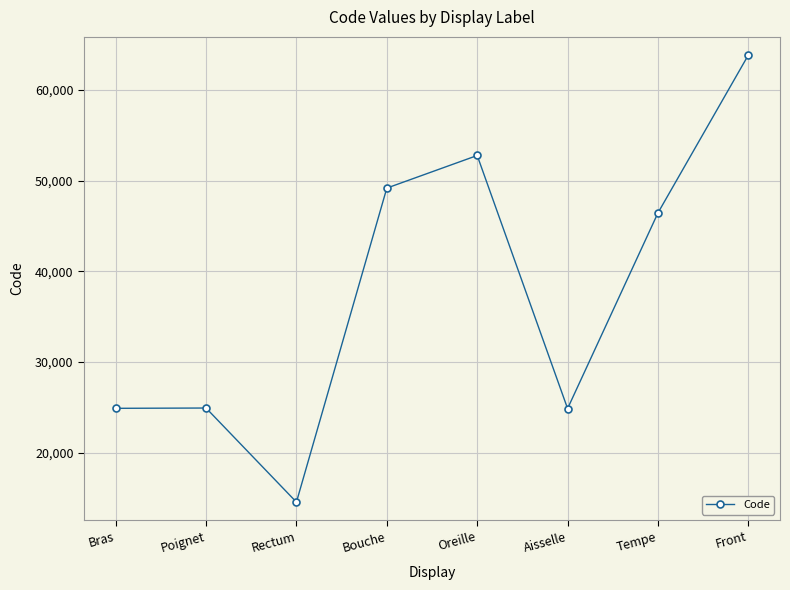

The value at Tempe is 75407. True or false?

False